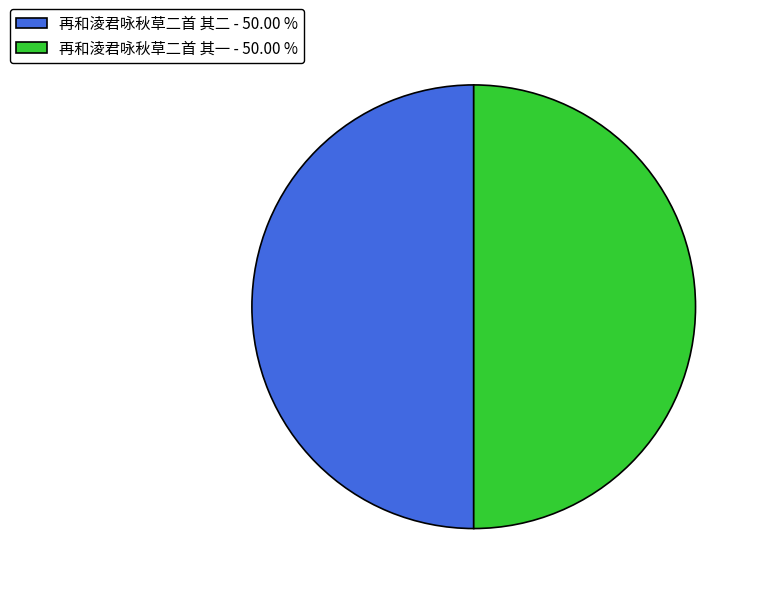

Is the sum of 再和淩君咏秋草二首 其二 - 50.00 % and 再和淩君咏秋草二首 其一 - 50.00 % greater than half?

Yes